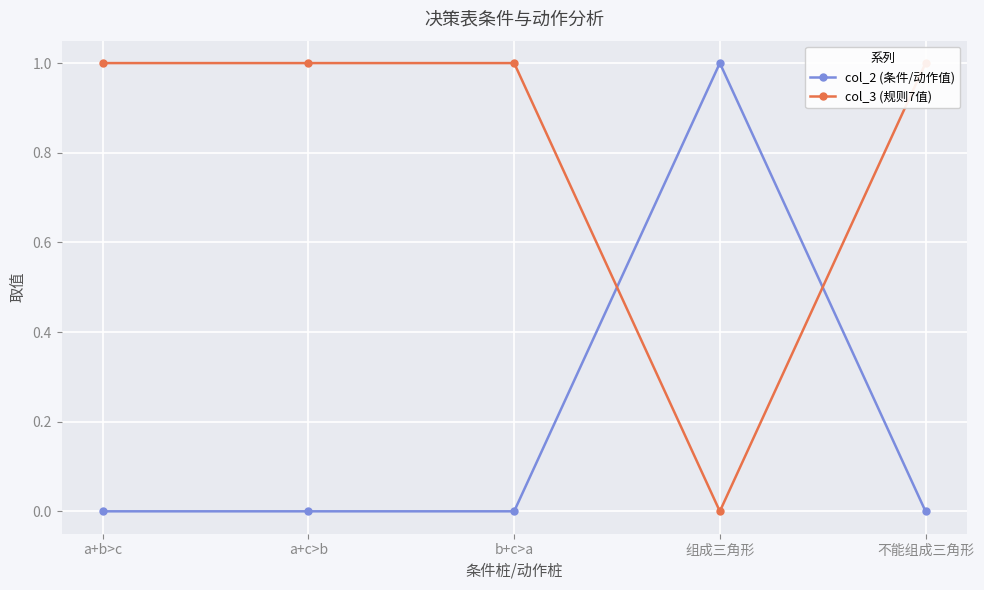

At a+b>c, list the series in order from largest to smallest.

col_3 (规则7值), col_2 (条件/动作值)